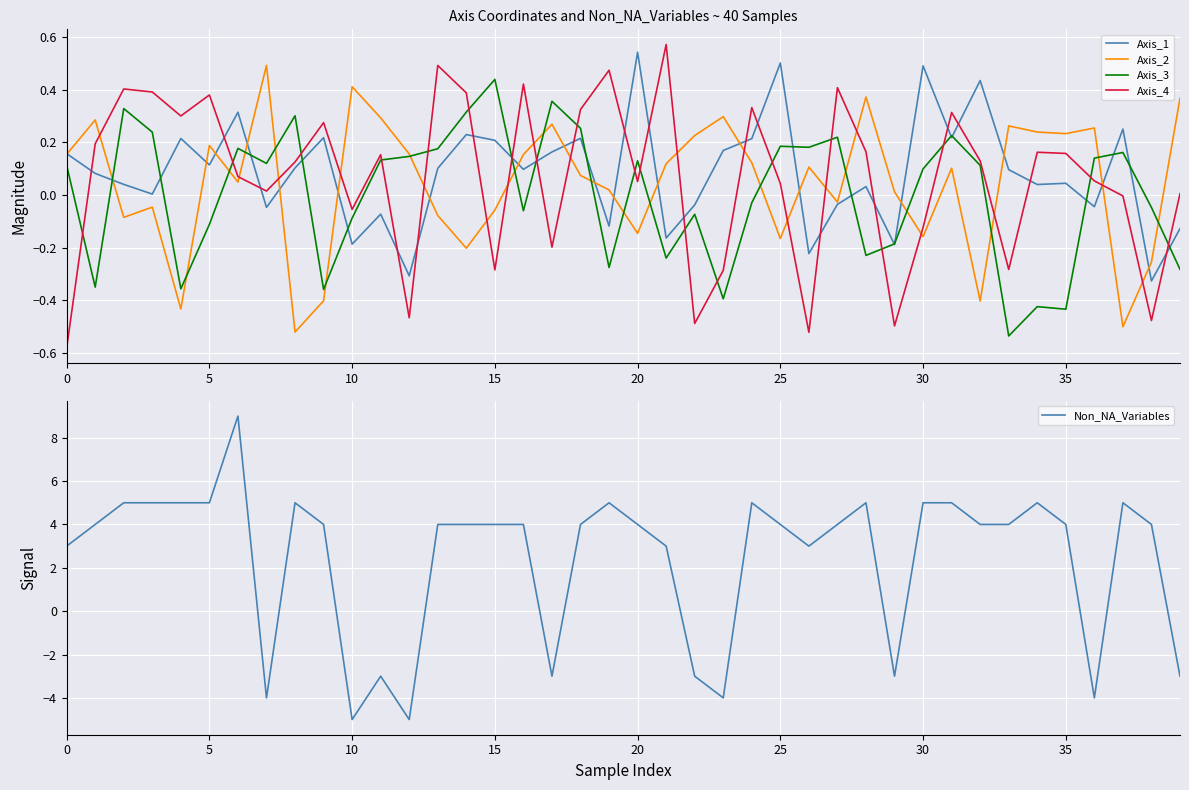

What is the value of the Axis_2 point at the 5th from the left?

-0.4